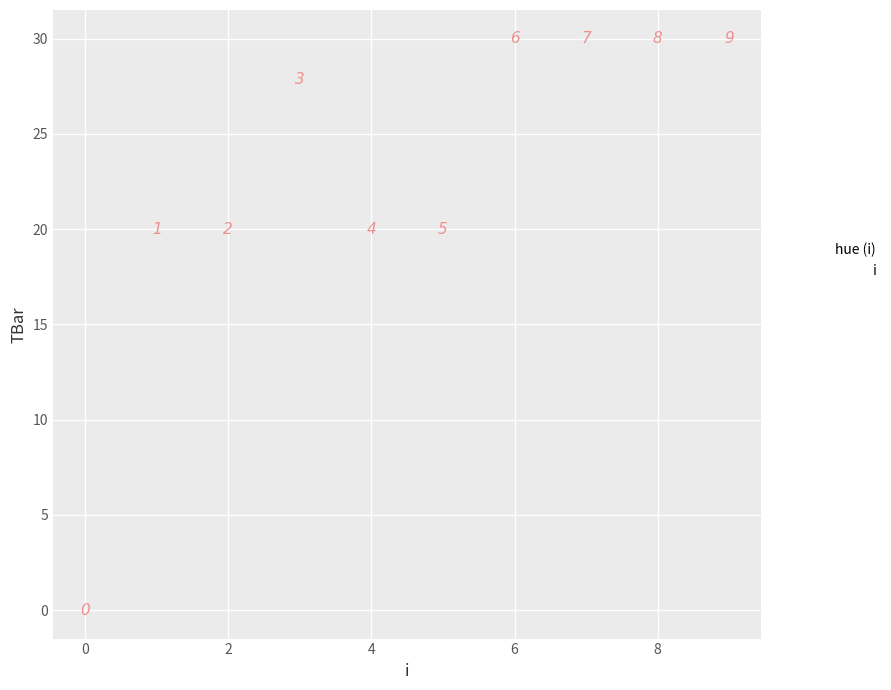

What is the range of Y values (max minus min)?

30.0